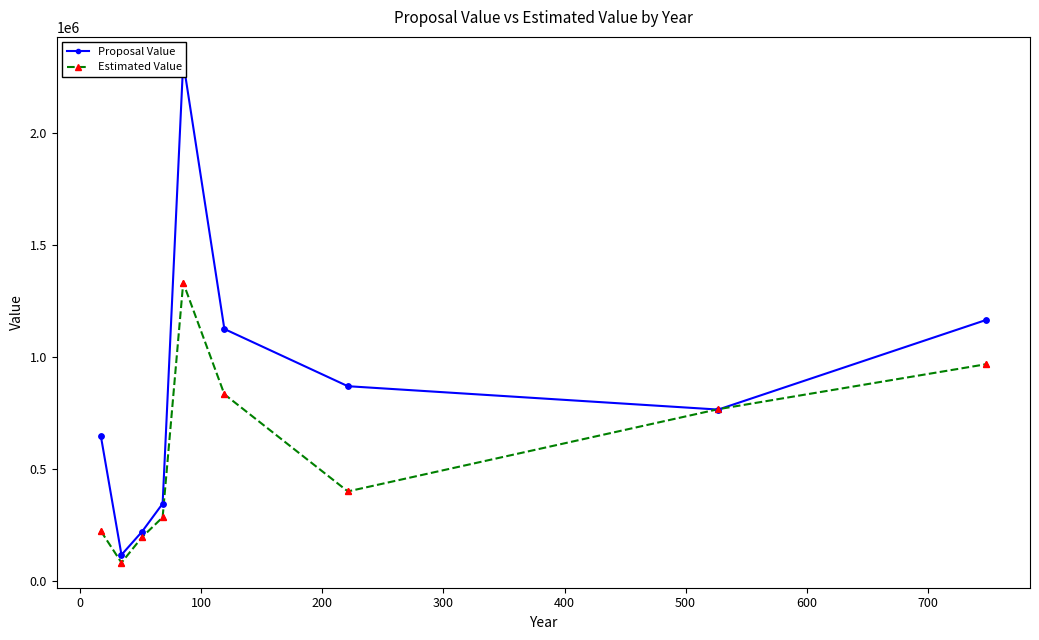

Which series contains the highest Y value?

Proposal Value